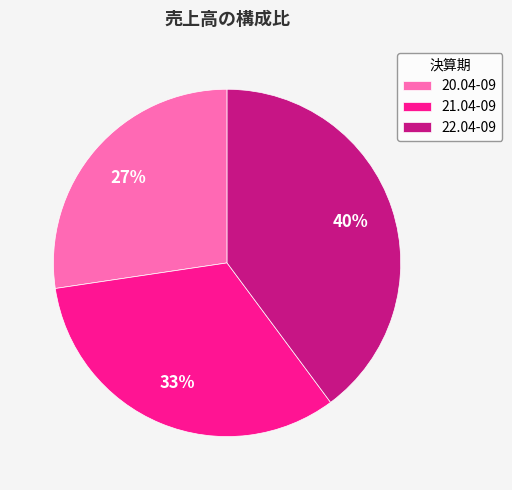

Approximately how many times larger is the value at 21.04-09 compared to 20.04-09?

1.2